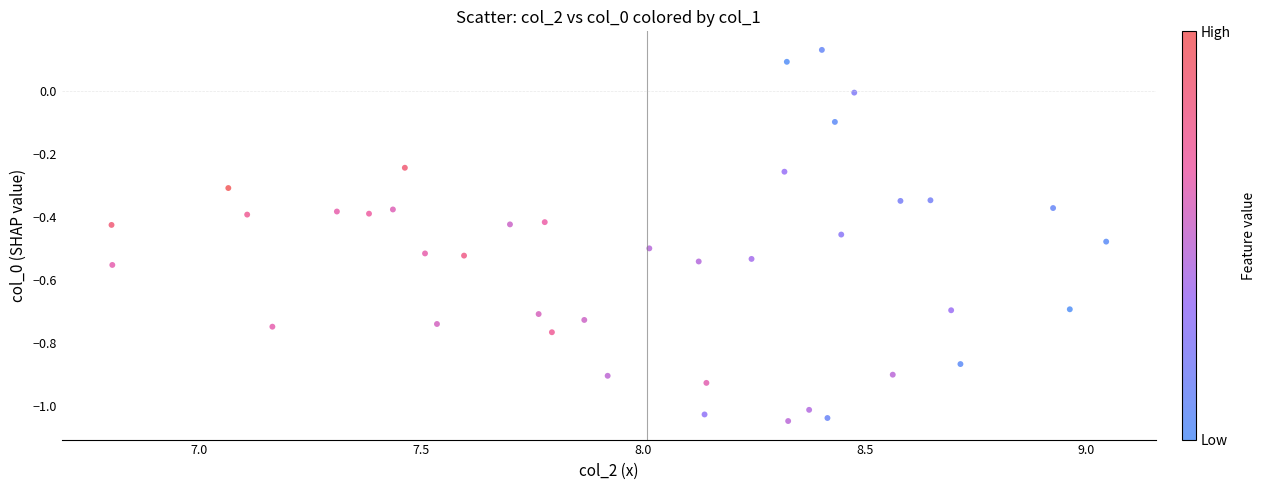

What is the range of Y values (max minus min)?

1.2